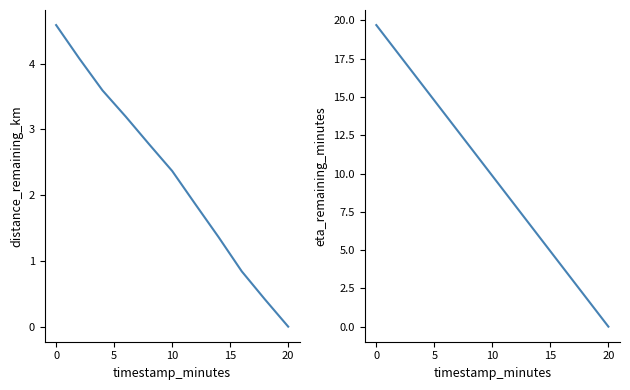

How many data points in eta_remaining_minutes are above 9?

6